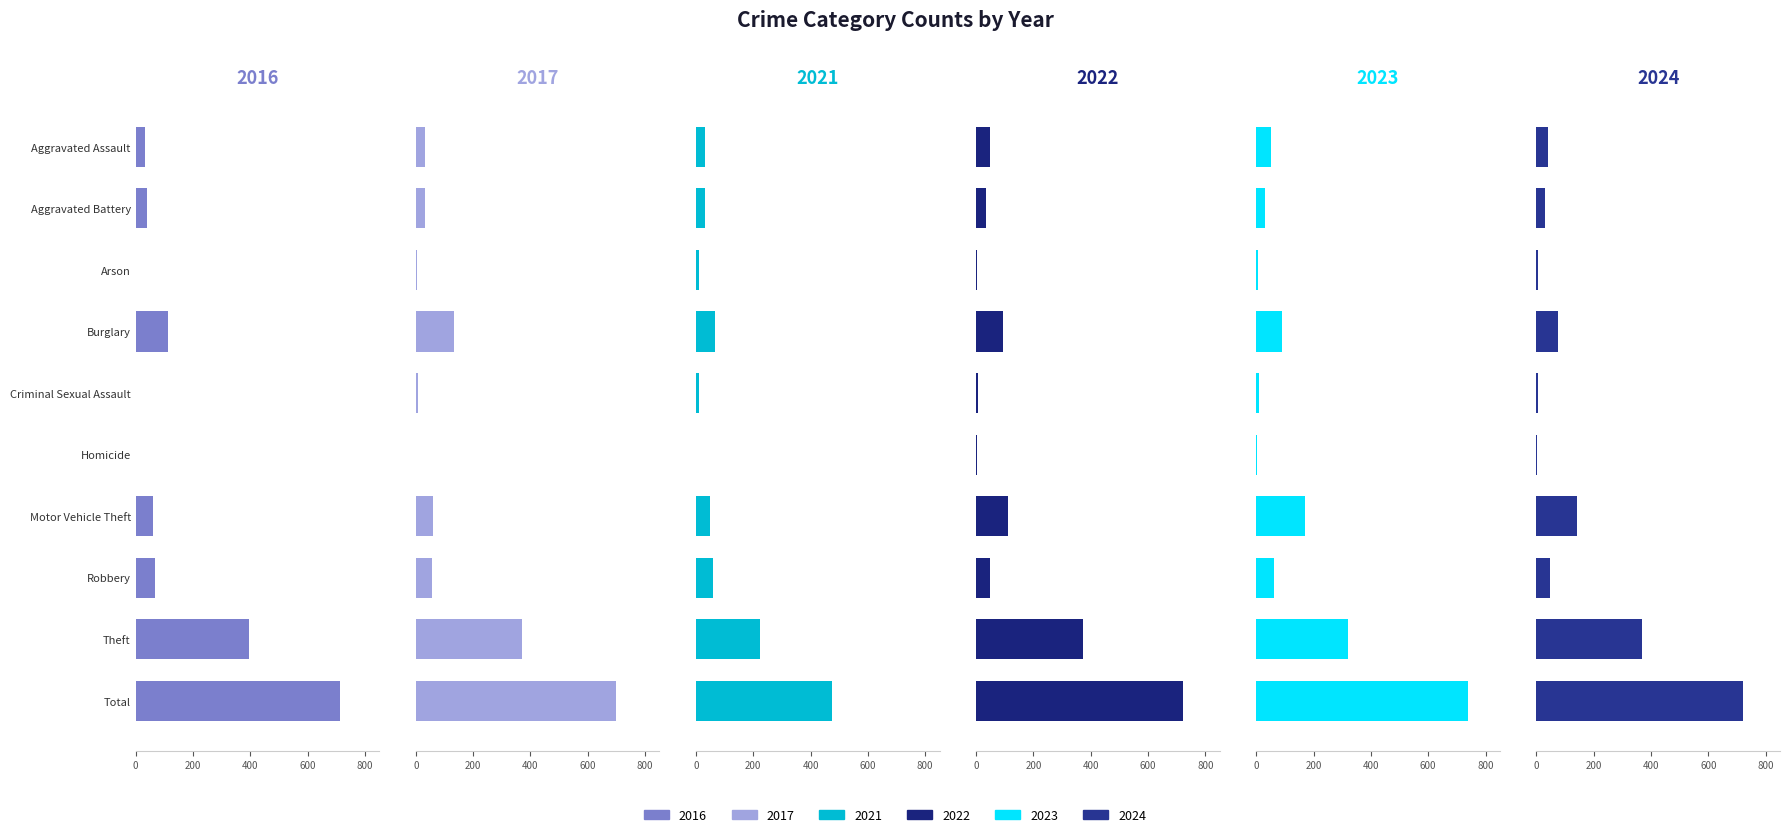

What is the sum of the 2022 values at Robbery and Aggravated Battery?

86